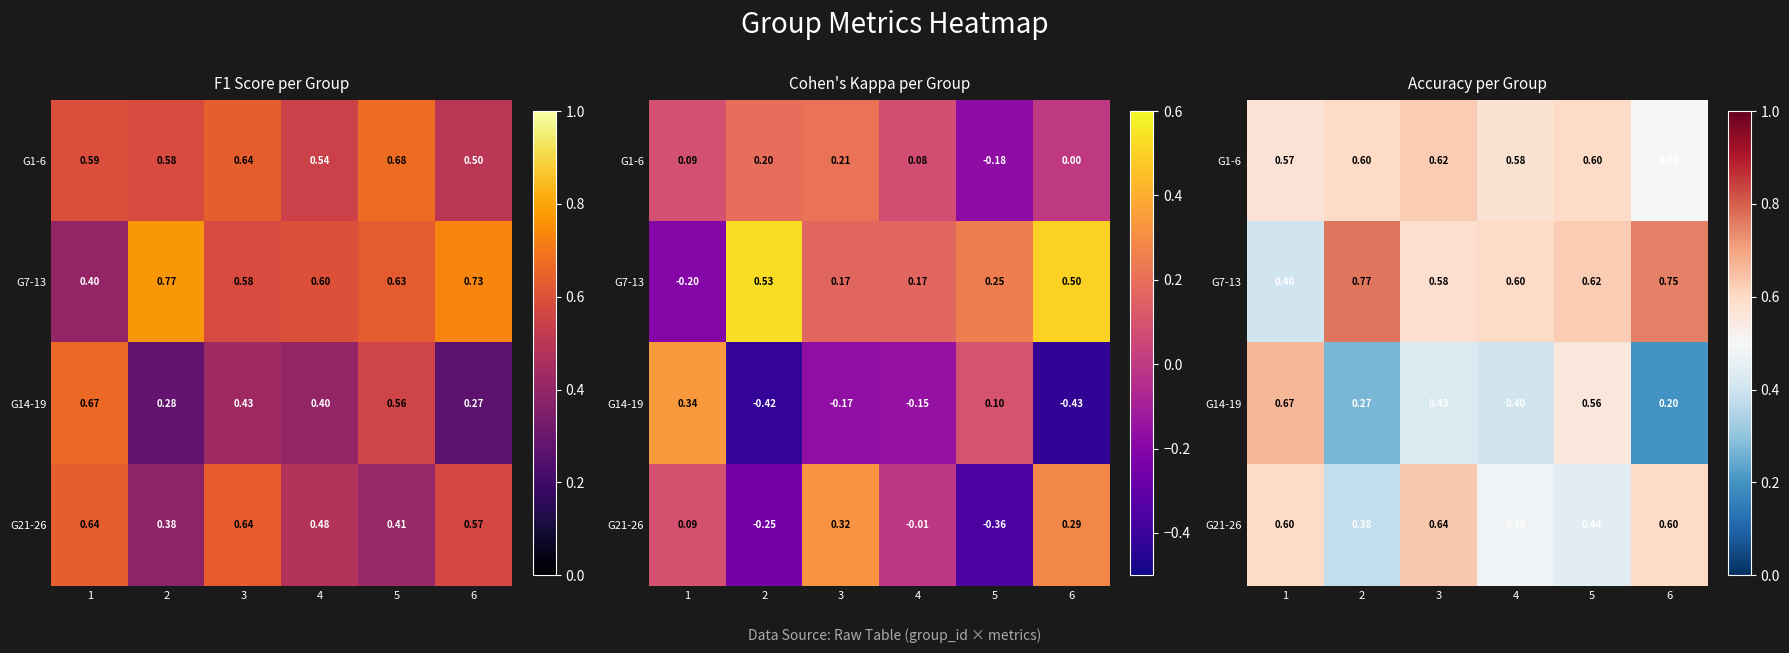

Between 4 and 5, which is larger?

5